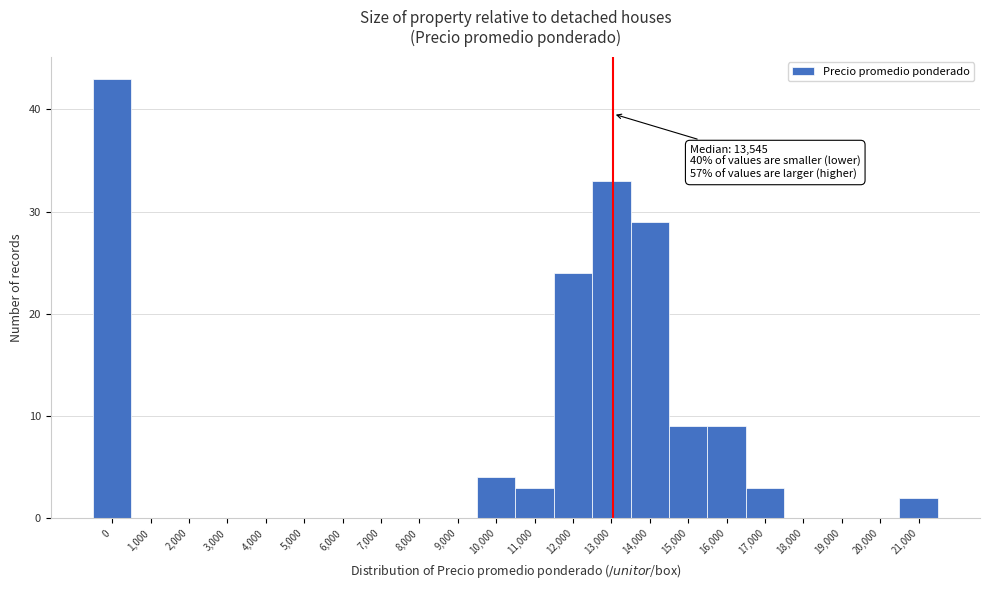

Reading left to right, list all the values displayed in this chart.

0=43	1,000=0	2,000=0	3,000=0	4,000=0	5,000=0	6,000=0	7,000=0	8,000=0	9,000=0	10,000=4	11,000=3	12,000=24	13,000=33	14,000=29	15,000=9	16,000=9	17,000=3	18,000=0	19,000=0	20,000=0	21,000=2